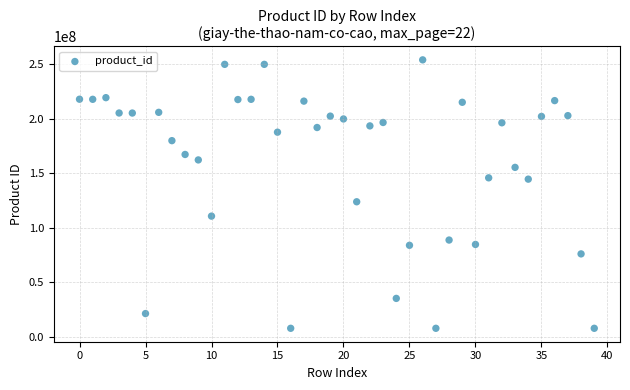

What is the range of Y values (max minus min)?

245771149